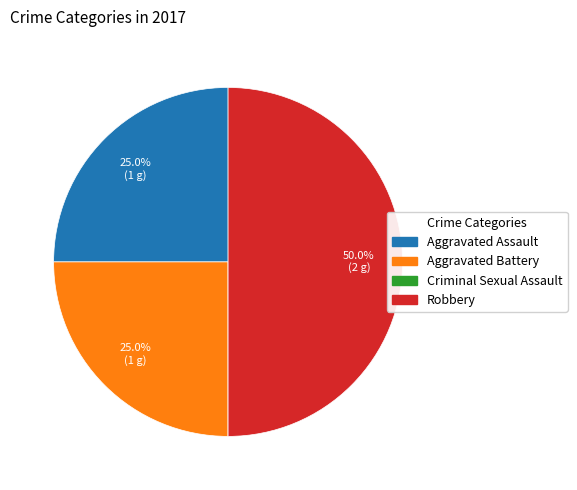

To the nearest percent, what is the difference between the largest and smallest slice percentages?

50%